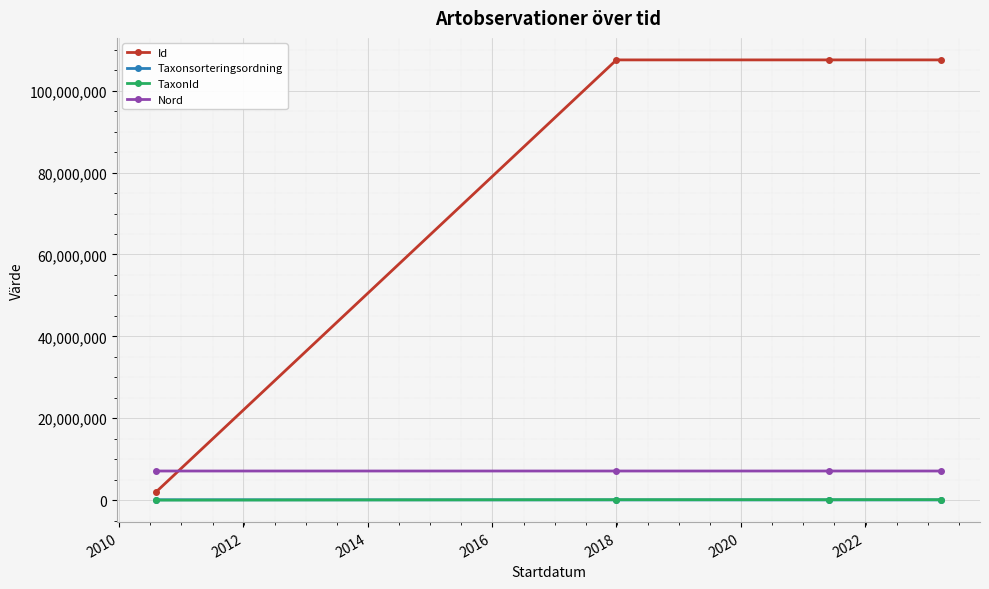

Does the chart have visible grid lines?

Yes